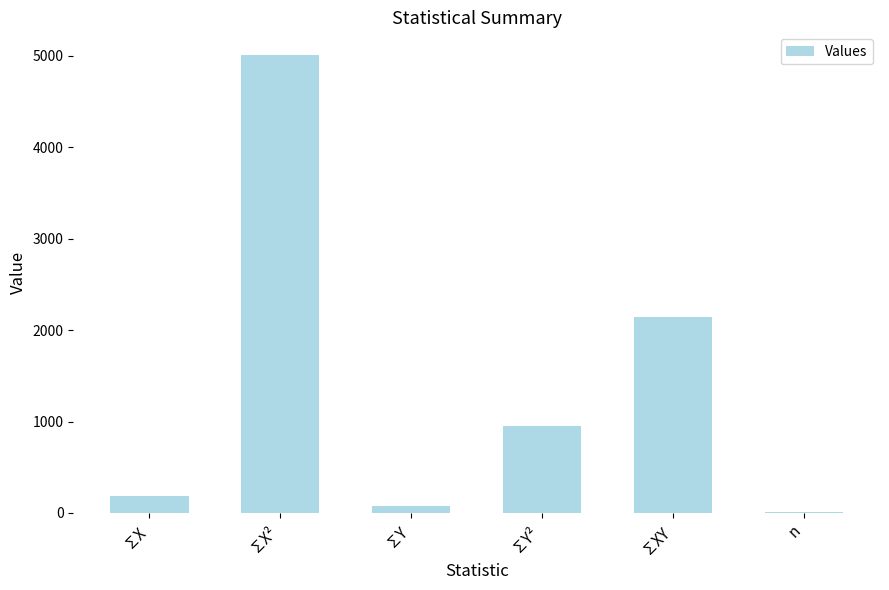

The chart shows a value of 1342 at ∑XY. True or false?

False